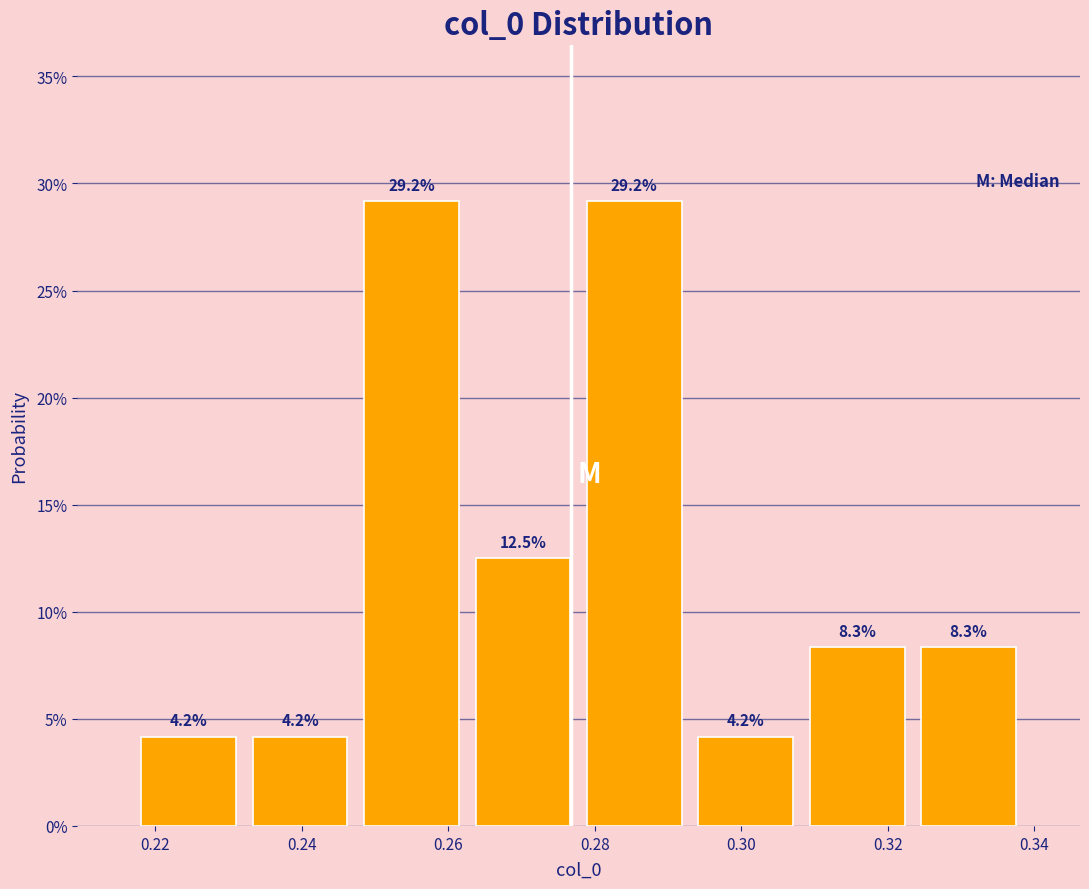

How tall is the bar that spans 0.232 to 0.248 on the x-axis? The bar edges are not printed on the chart, so give them approximately, as read against the axis.

4.2